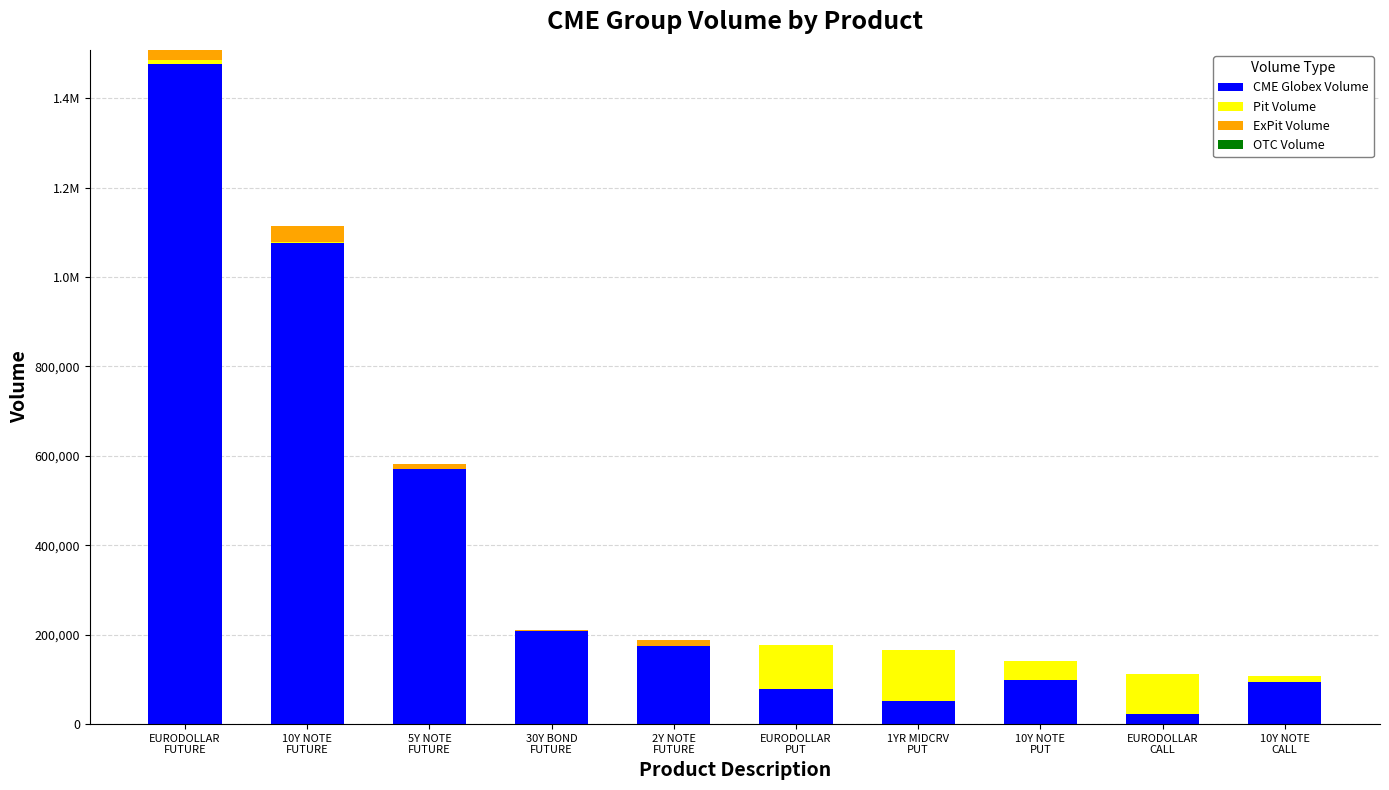

Are the bars horizontal?

No